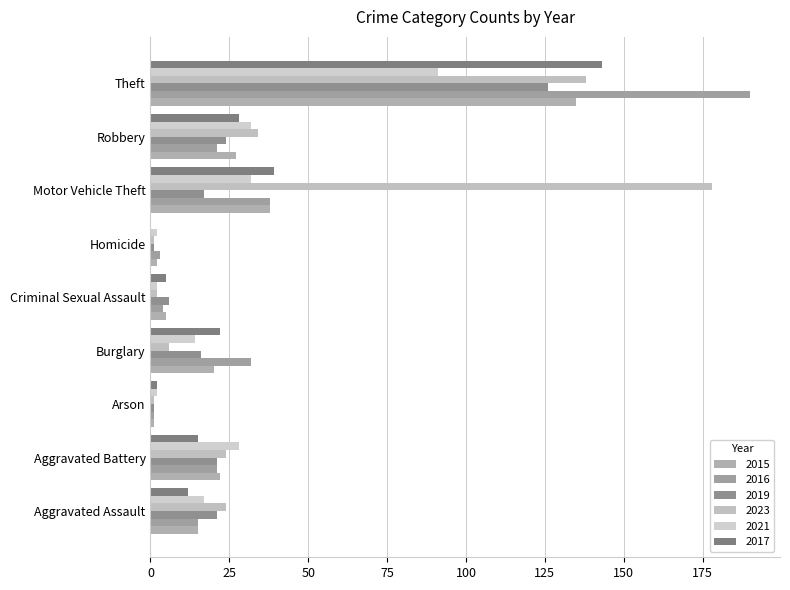

True or false: 2021 has a value of 2 at Criminal Sexual Assault.

True